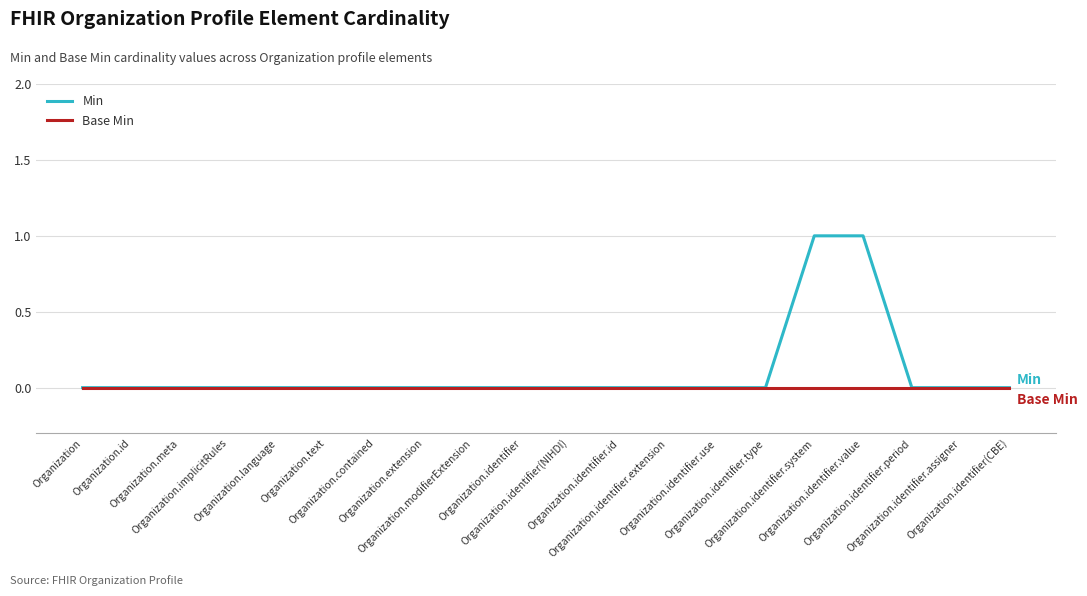

What are all the series names shown in the legend?

Min, Base Min